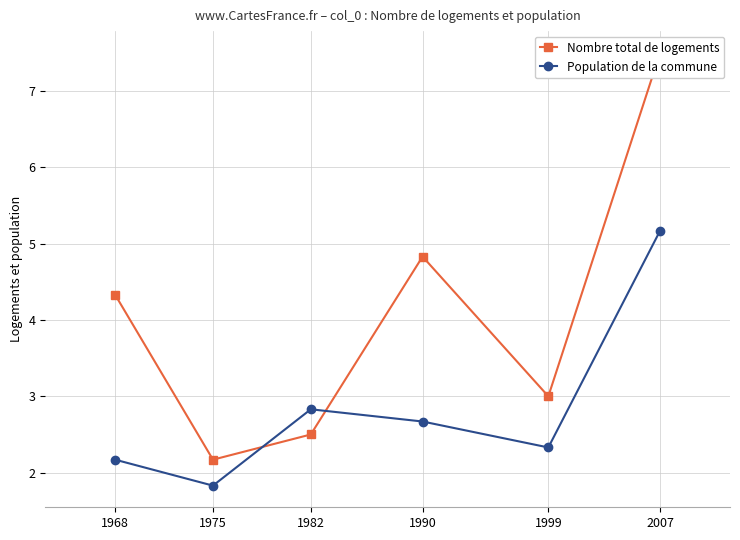

Reading left to right, extract all data points from this chart.

Nombre total de logements: 1968=4.3	1975=2.2	1982=2.5	1990=4.8	1999=3.0	2007=7.5
Population de la commune: 1968=2.2	1975=1.8	1982=2.8	1990=2.7	1999=2.3	2007=5.2